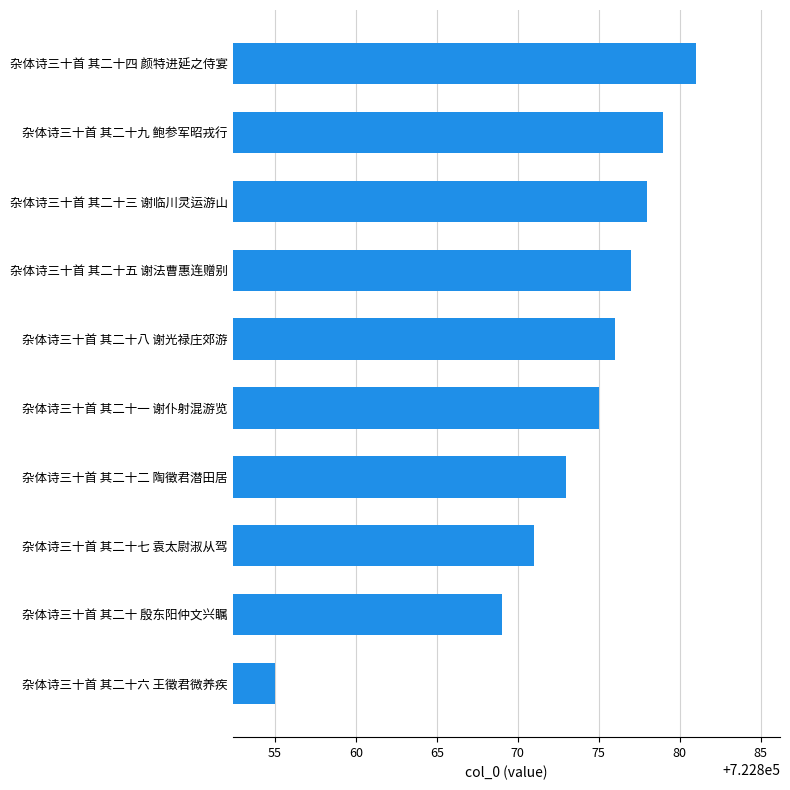

Reading bottom to top, transcribe all the data shown in this chart.

杂体诗三十首 其二十六 王徵君微养疾=722855	杂体诗三十首 其二十 殷东阳仲文兴瞩=722869	杂体诗三十首 其二十七 袁太尉淑从驾=722871	杂体诗三十首 其二十二 陶徵君潜田居=722873	杂体诗三十首 其二十一 谢仆射混游览=722875	杂体诗三十首 其二十八 谢光禄庄郊游=722876	杂体诗三十首 其二十五 谢法曹惠连赠别=722877	杂体诗三十首 其二十三 谢临川灵运游山=722878	杂体诗三十首 其二十九 鲍参军昭戎行=722879	杂体诗三十首 其二十四 颜特进延之侍宴=722881